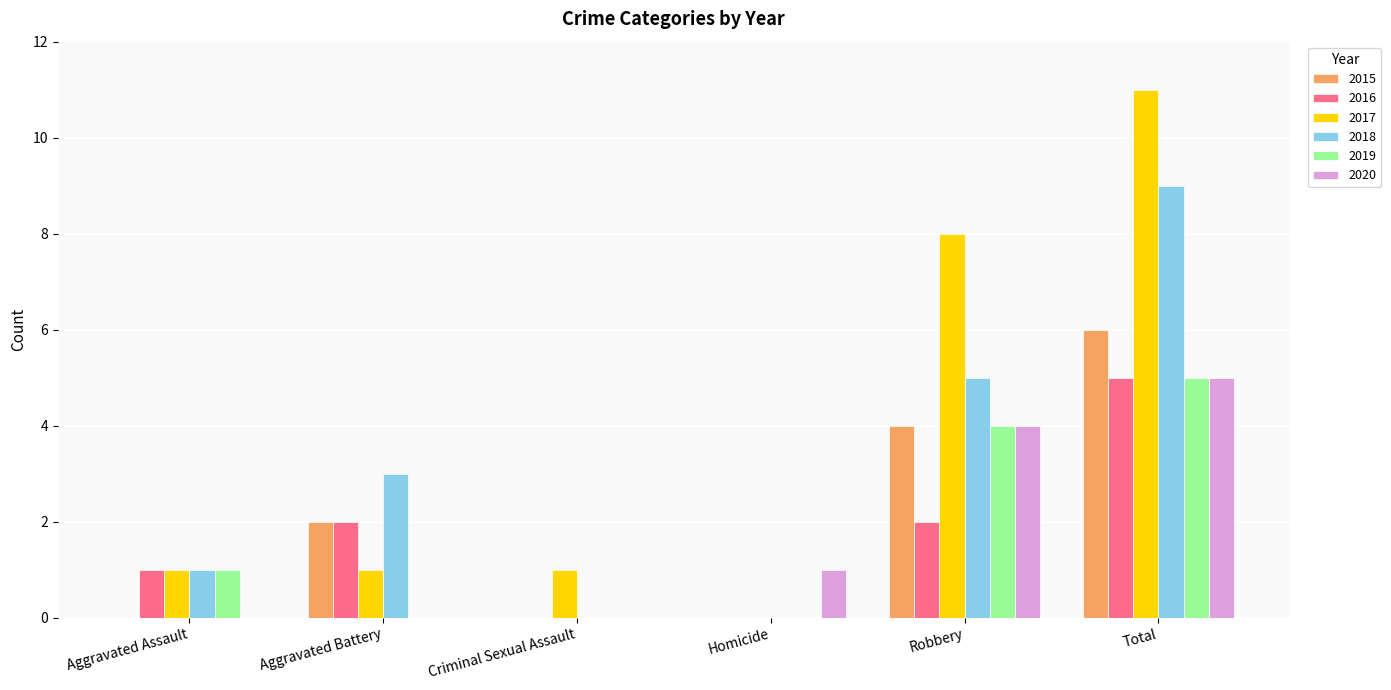

The 2017 series shows 1 at Criminal Sexual Assault. True or false?

True